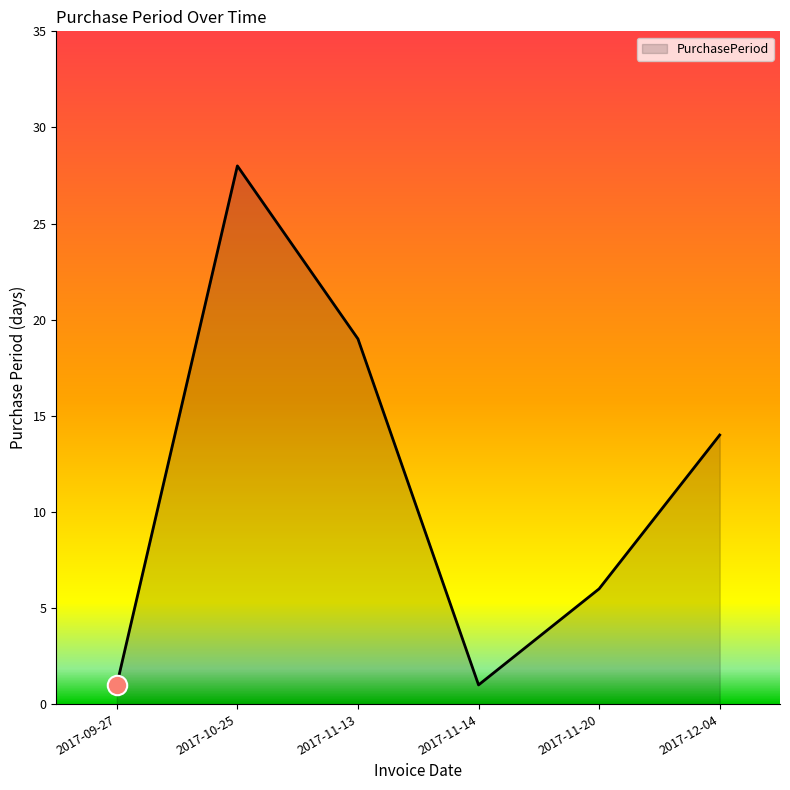

What value does the data have at 2017-12-04, to the nearest 10?

10